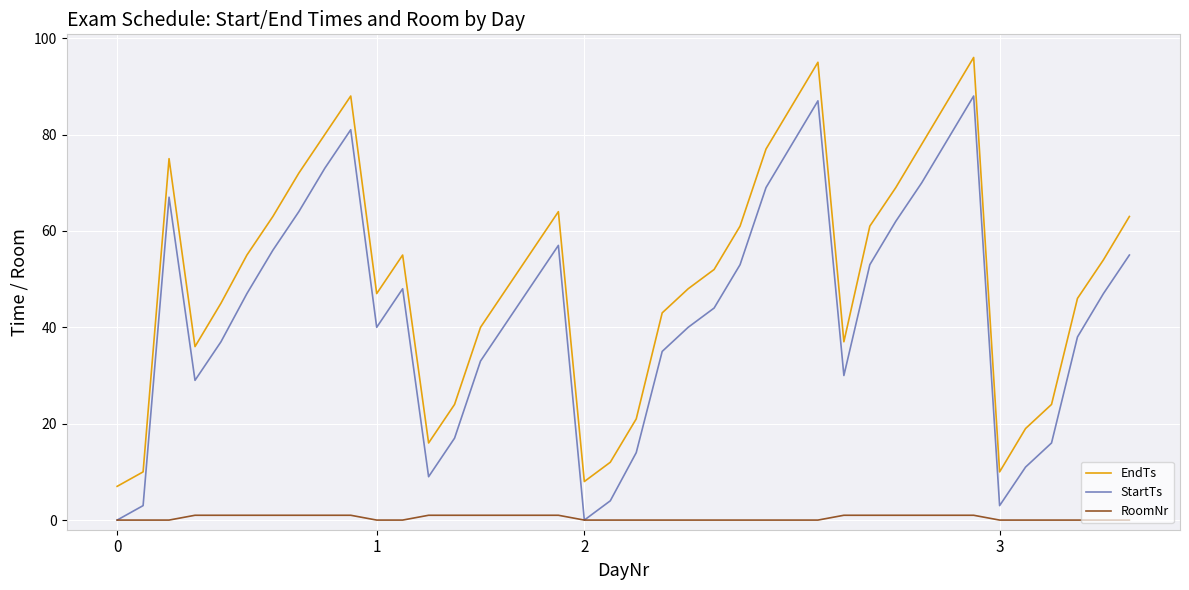

Which series has the largest total across all categories?

EndTs